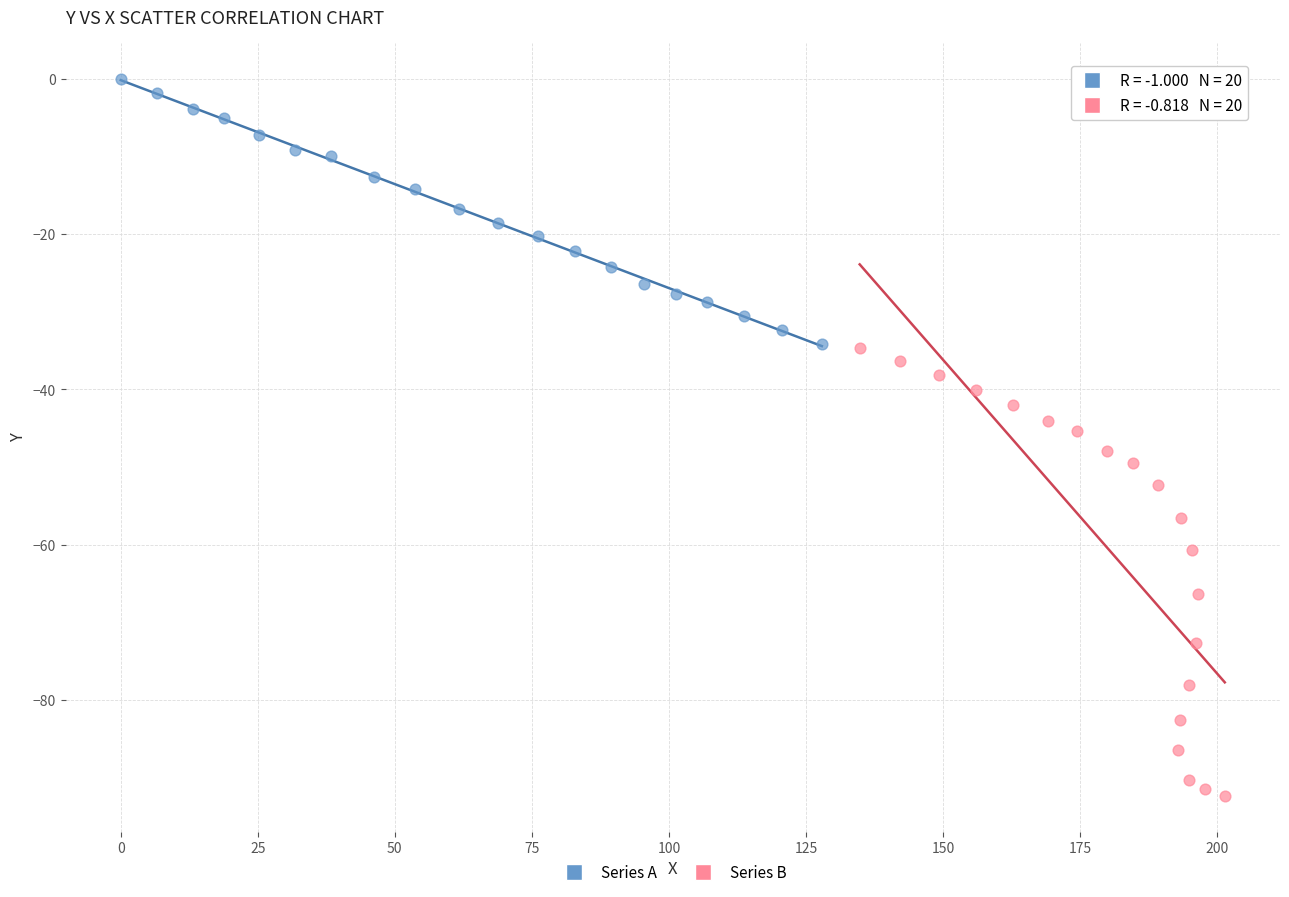

Which series has the widest spread of Y values?

Series B